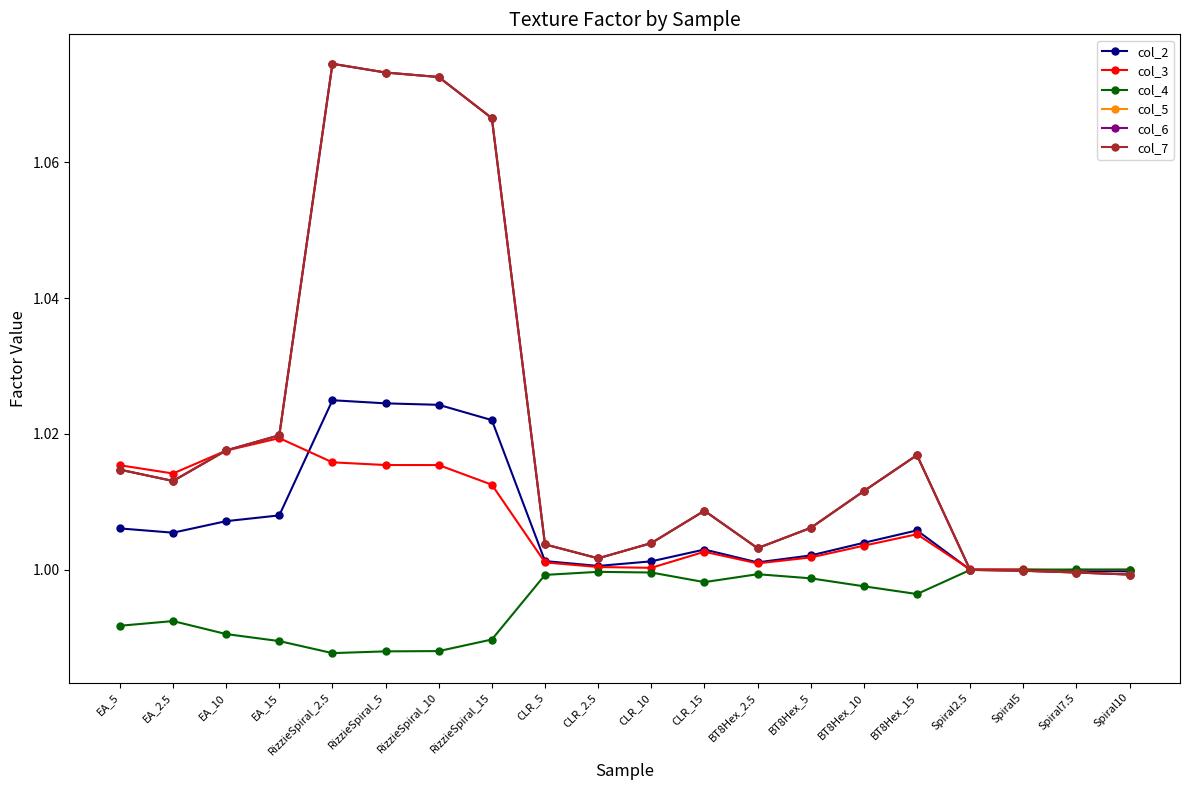

Which category has the lowest value across all series?

RizzieSpiral_2.5